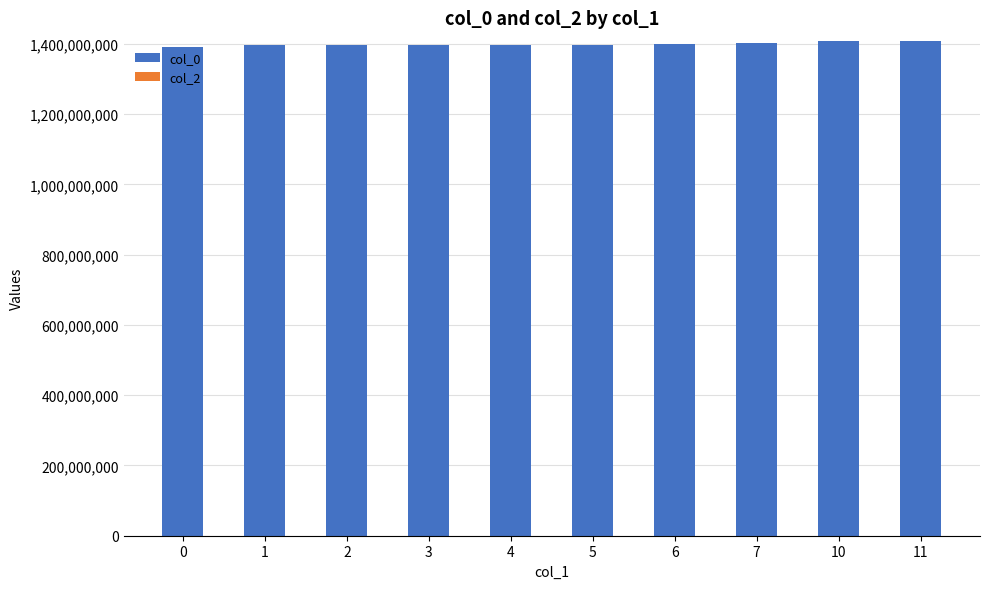

What is the sum of all values?

13993294222